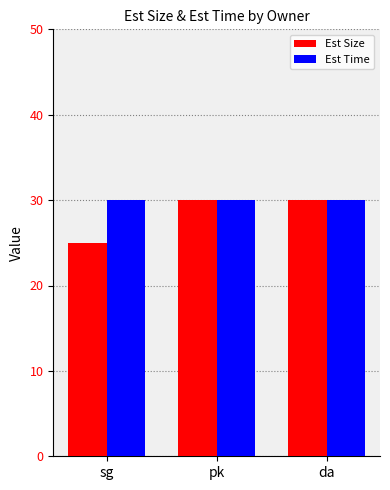

At sg, list the series in order from smallest to largest.

Est Size, Est Time